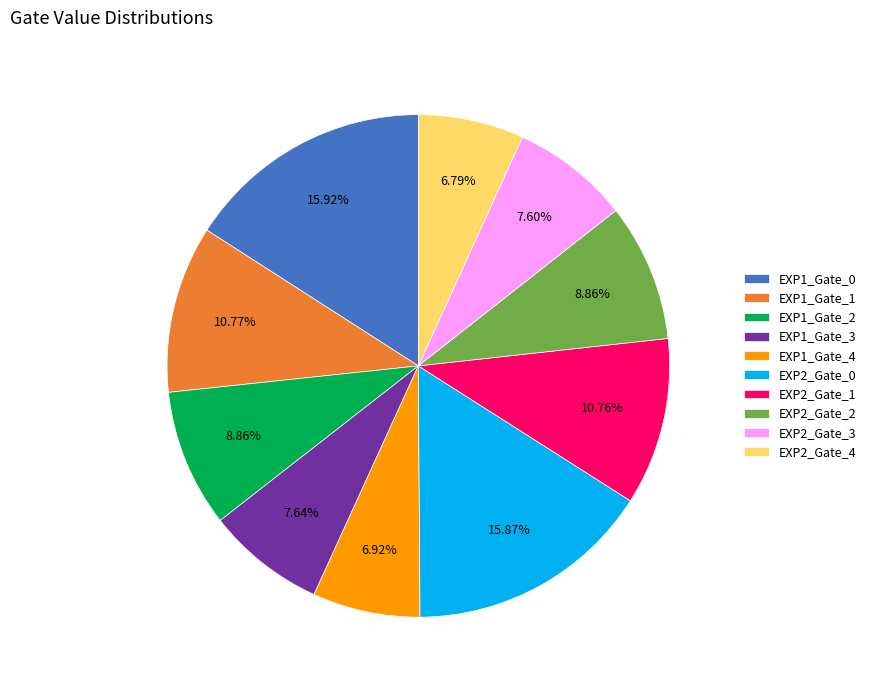

The EXP1_Gate_4 slice represents 7% of the pie. True or false?

True